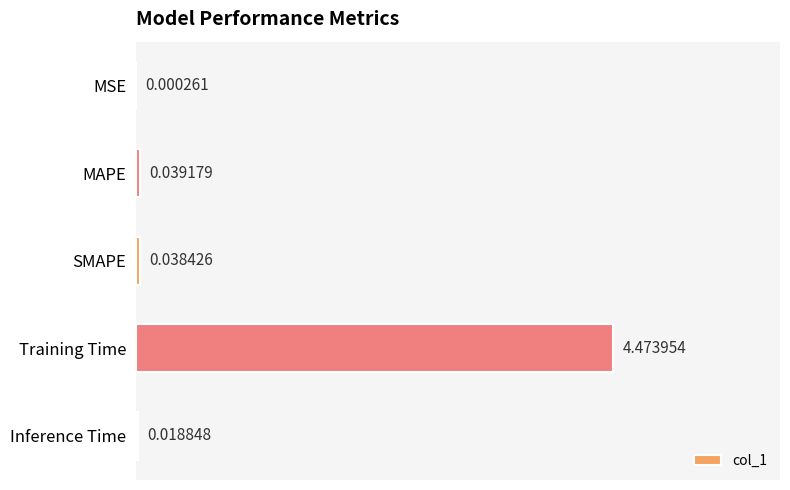

Which has a higher value, SMAPE or Training Time?

Training Time